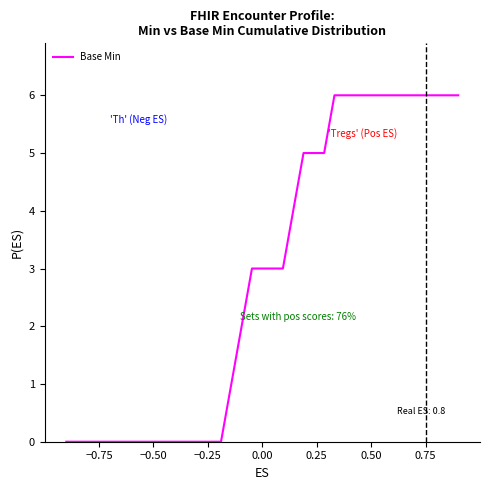

What is the difference between the maximum and minimum values?

6